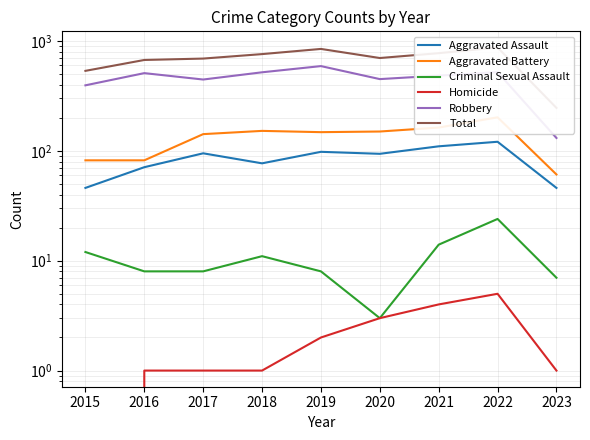

What are all the series names shown in the legend?

Aggravated Assault, Aggravated Battery, Criminal Sexual Assault, Homicide, Robbery, Total